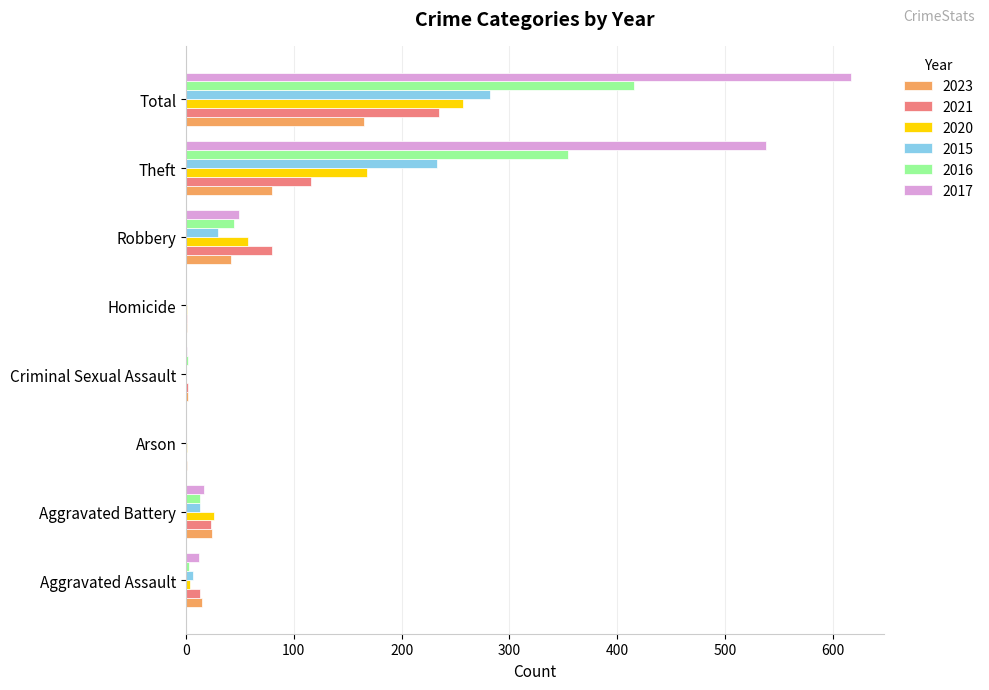

How many distinct data groups are displayed?

6